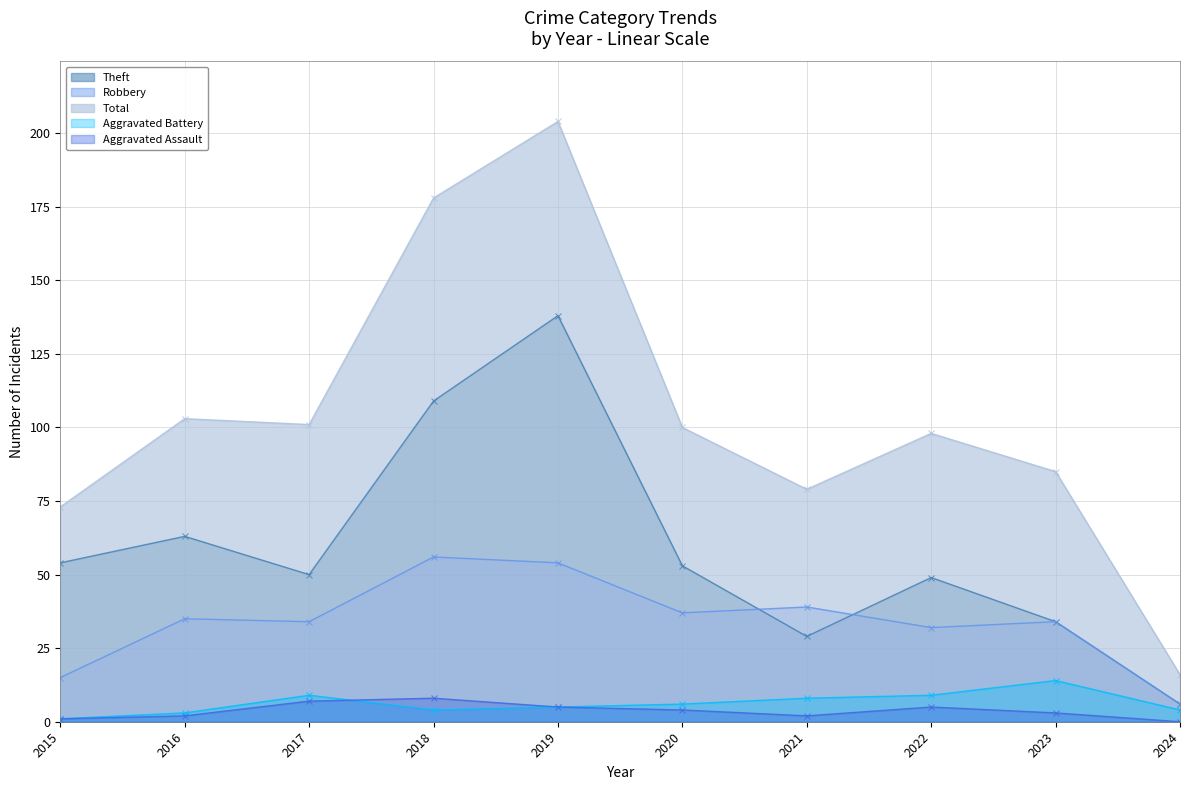

The Aggravated Assault series shows 1 at 2015. True or false?

False